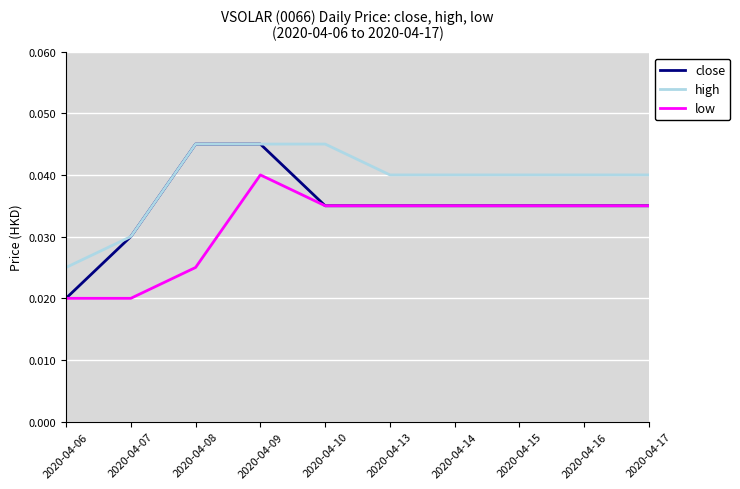

At which label does close reach its minimum?

2020-04-06